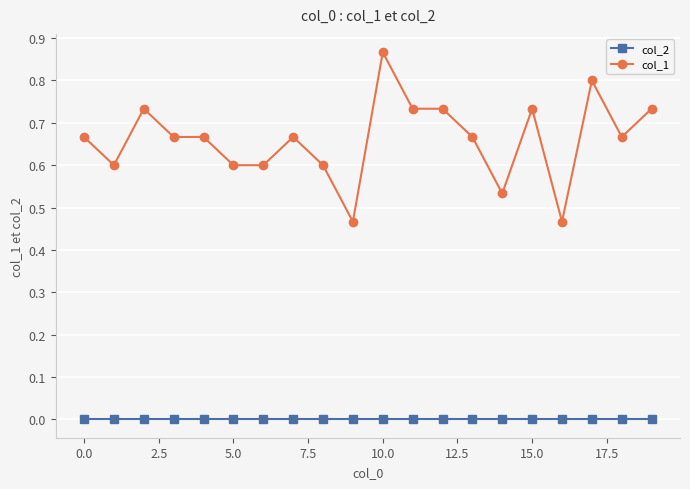

Which series has the widest spread of values?

col_1